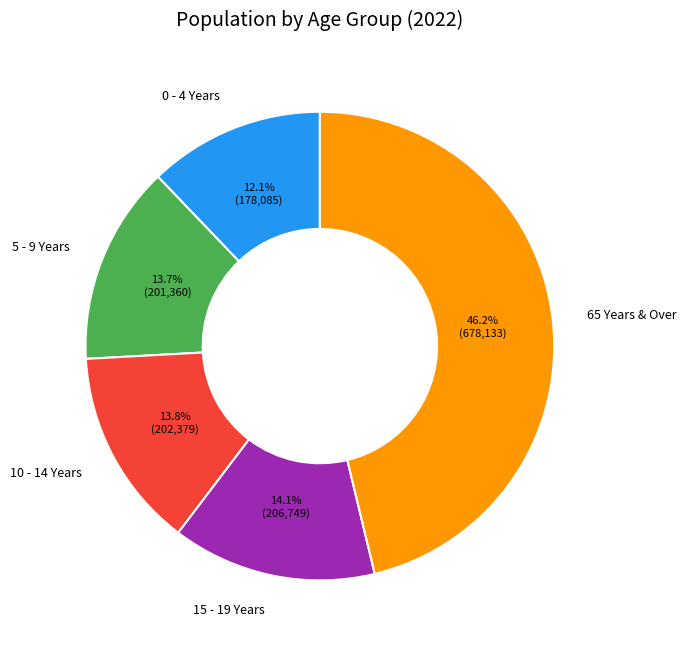

Count the number of slices in the pie.

5